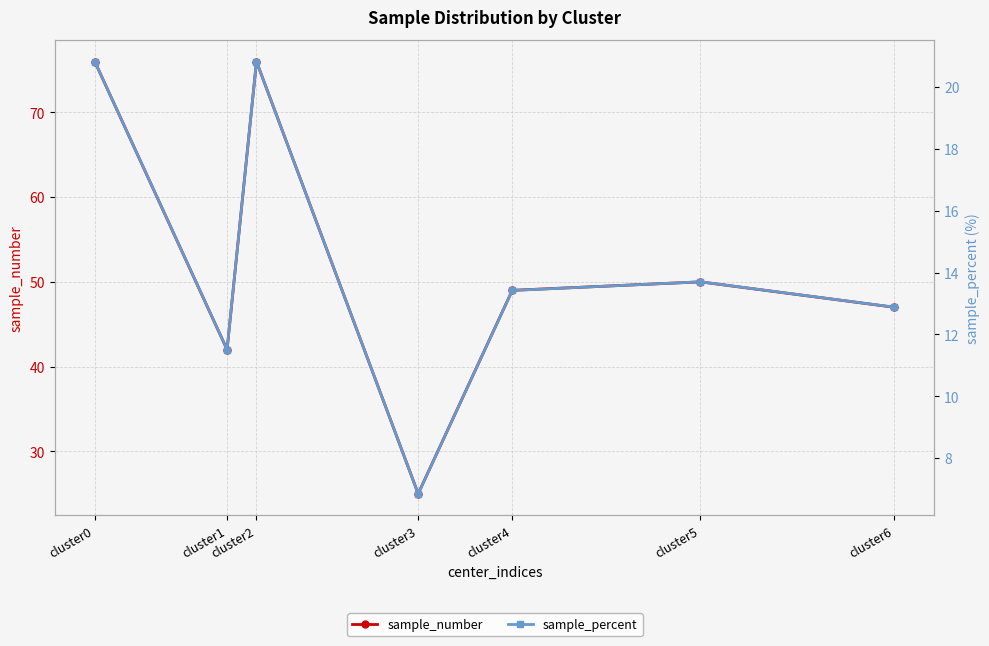

What is the average value of the sample_percent series?

14.3